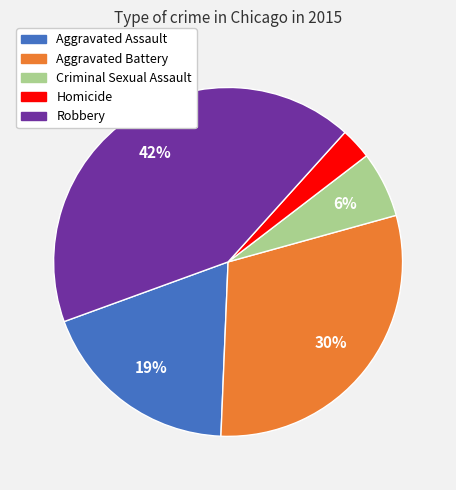

To the nearest percent, what is the difference between the Aggravated Assault and Robbery slice percentages?

23%